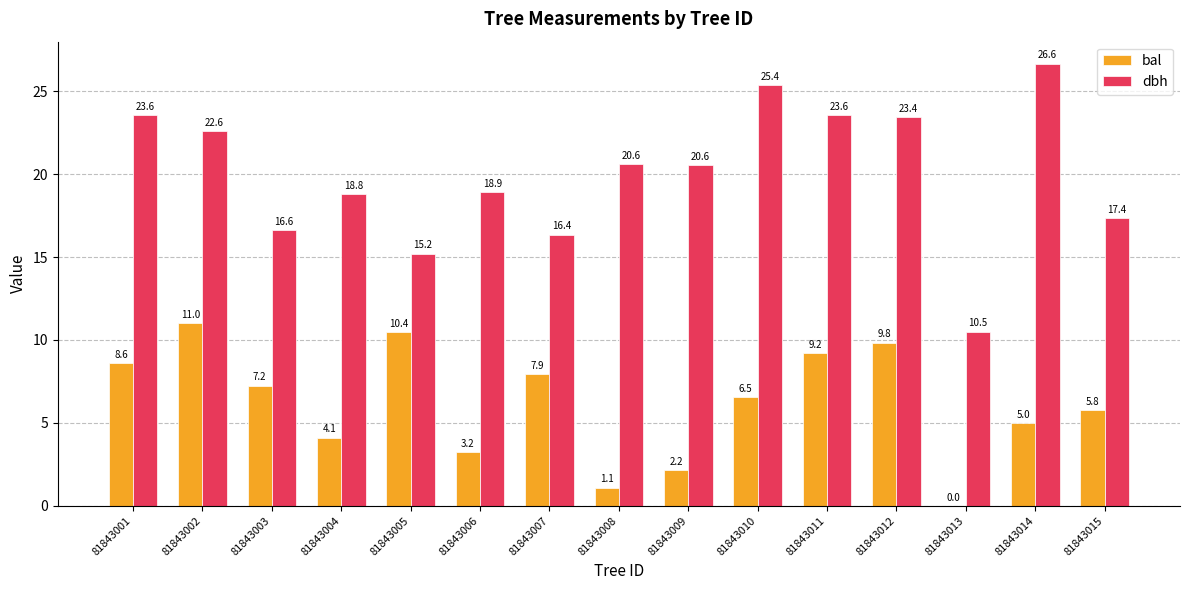

Does the chart contain stacked bars?

No